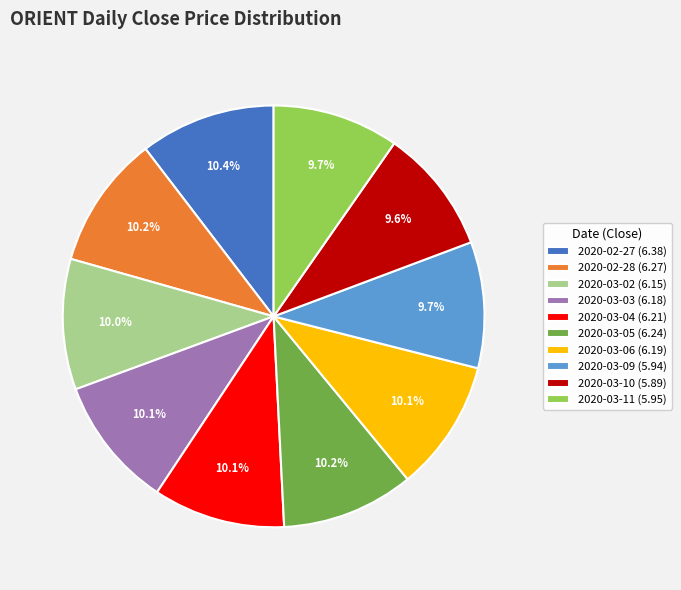

The 2020-03-09 slice represents 10% of the pie. True or false?

True